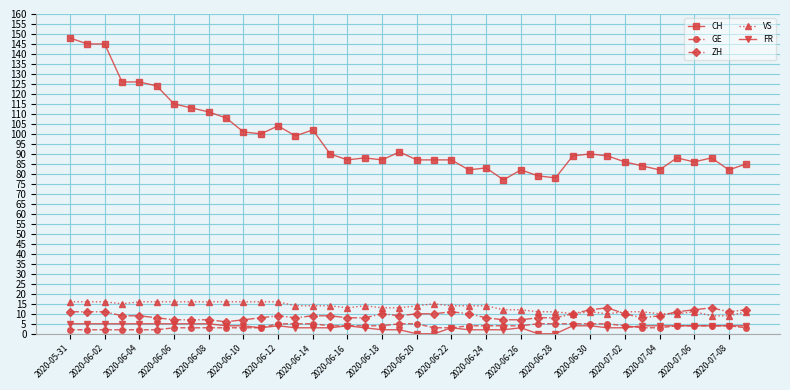

What is the sum of all VS values?

532